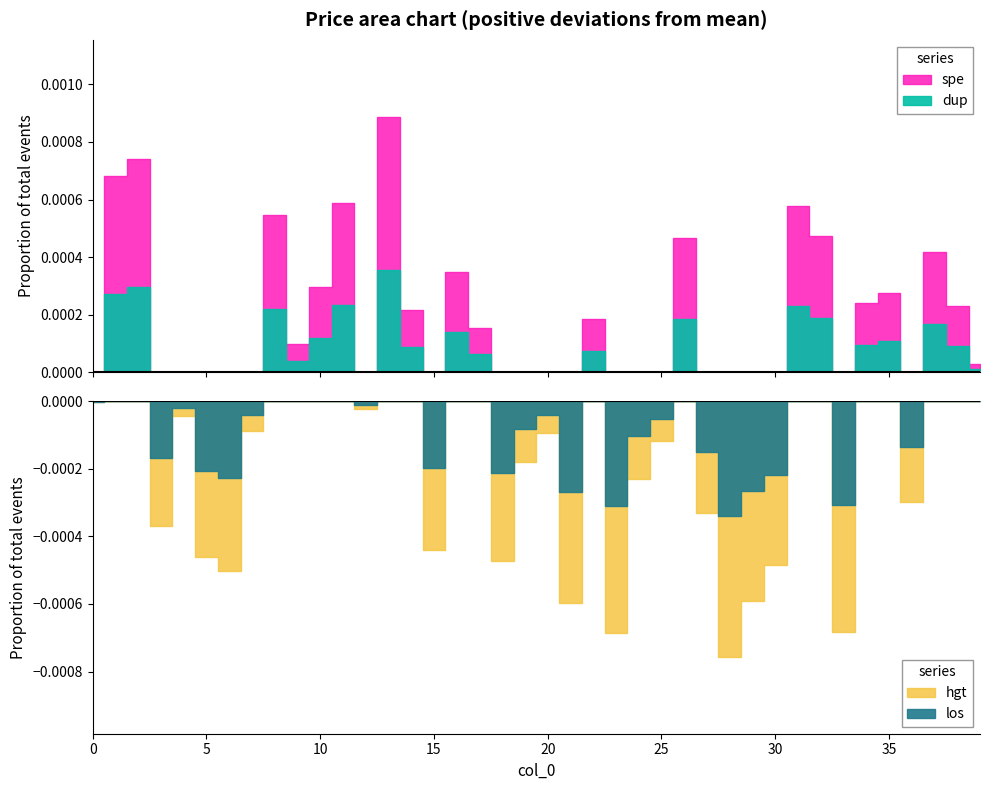

How many values are between 0 and 1?

40